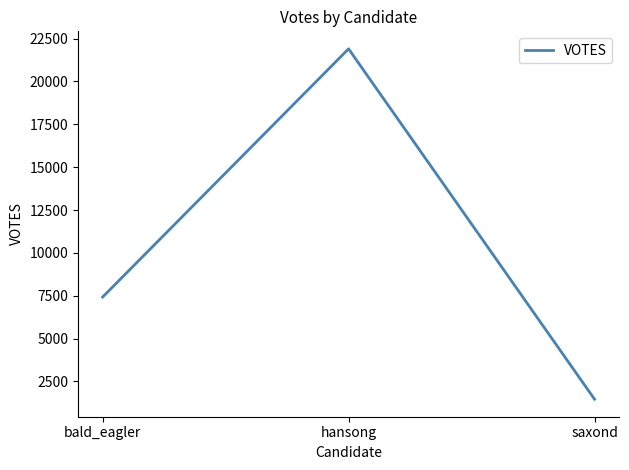

True or false: the data shows 11547 at bald_eagler.

False